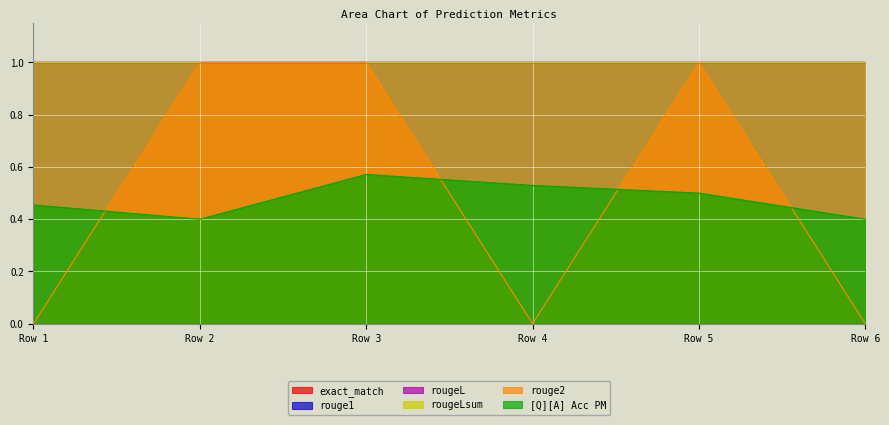

Reading left to right, what are all the values shown in this chart?

exact_match: 1.0	1.0	1.0	1.0	1.0	1.0
rouge1: 1.0	1.0	1.0	1.0	1.0	1.0
rouge2: 0.0	1.0	1.0	0.0	1.0	0.0
rougeL: 1.0	1.0	1.0	1.0	1.0	1.0
rougeLsum: 1.0	1.0	1.0	1.0	1.0	1.0
[Q][A] Acc PM: 0.5	0.4	0.6	0.5	0.5	0.4